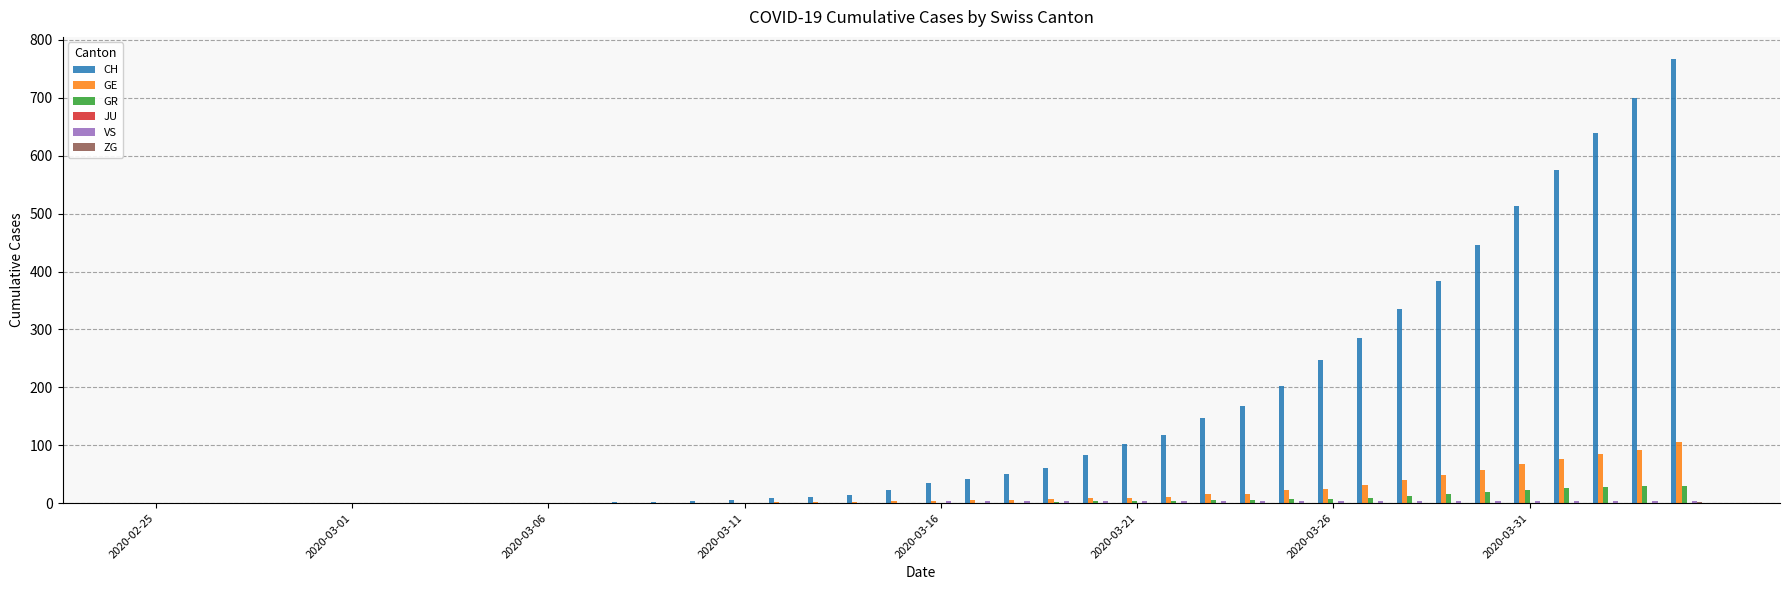

What is the maximum value shown in the chart?

767